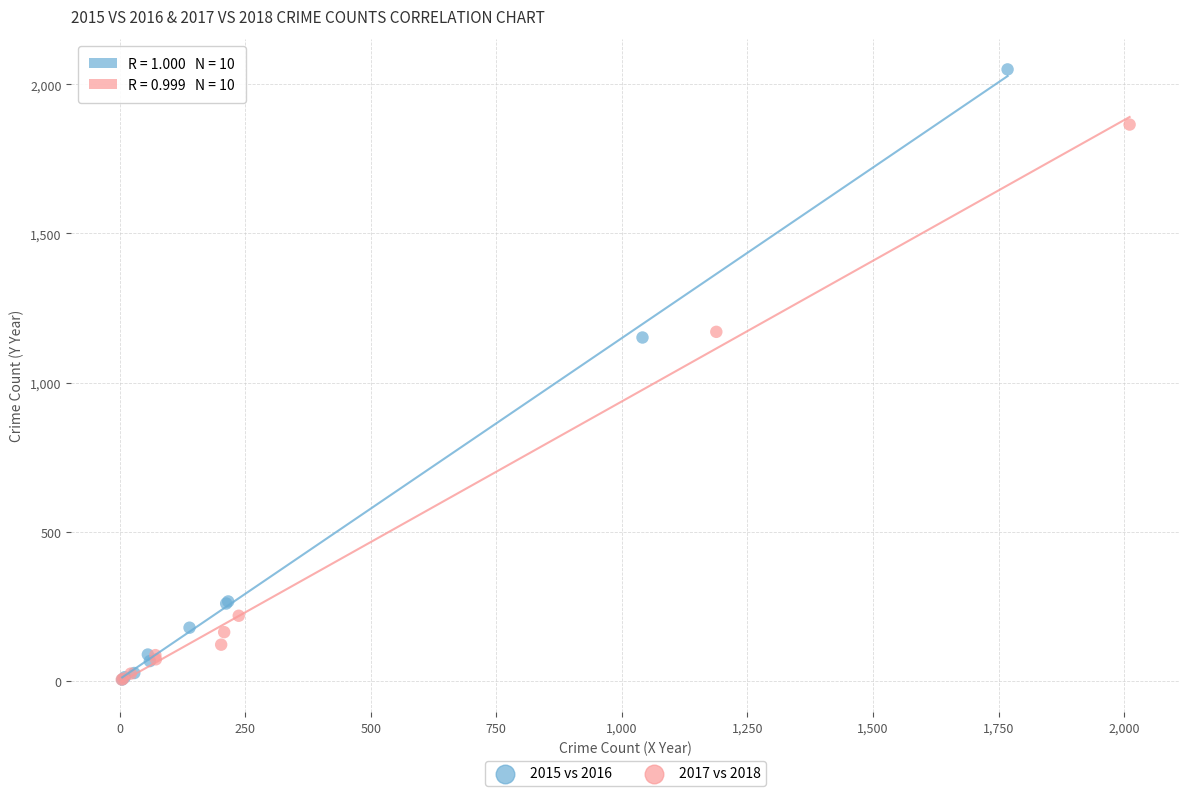

What are all the series names shown in the legend?

2015 vs 2016, 2017 vs 2018